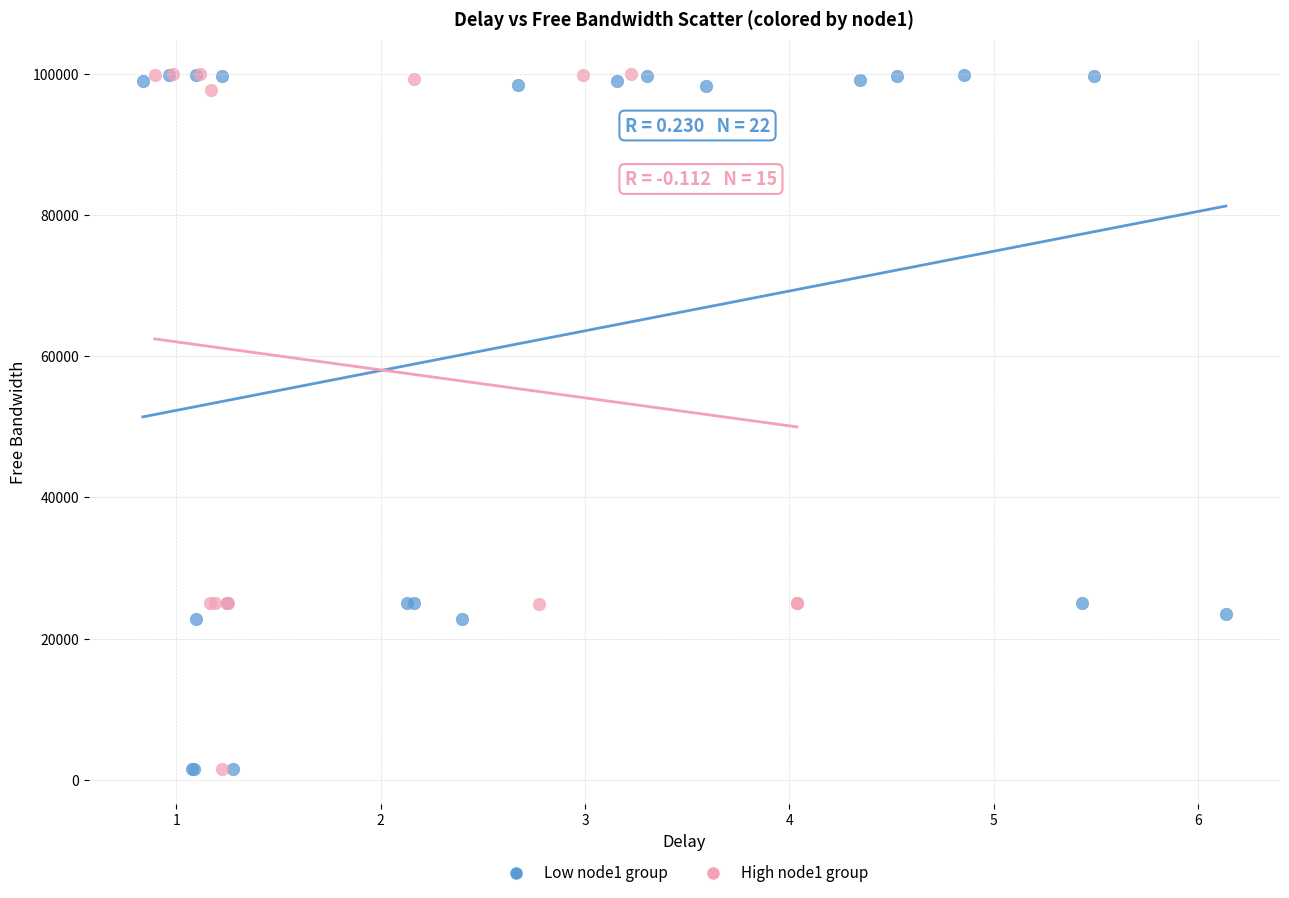

What are all the series names shown in the legend?

Low node1 group, High node1 group